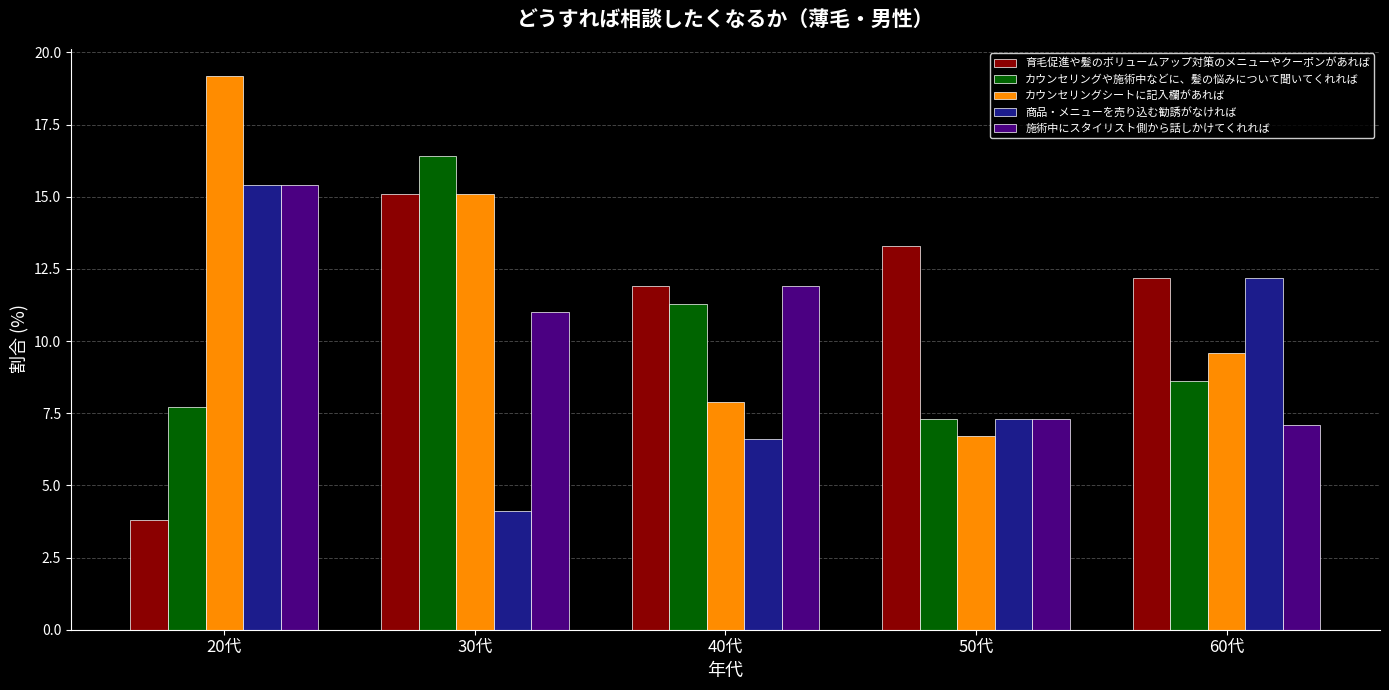

Is the value of カウンセリングや施術中などに、髪の悩みについて聞いてくれれば at 60代 greater than the value of 育毛促進や髪のボリュームアップ対策のメニューやクーポンがあれば at 50代?

No